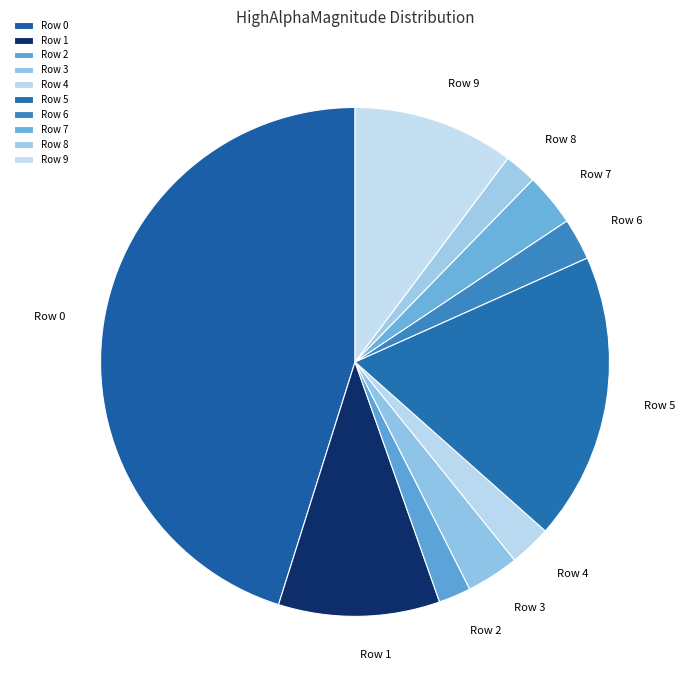

Is the sum of Row 0 and Row 7 greater than half?

No